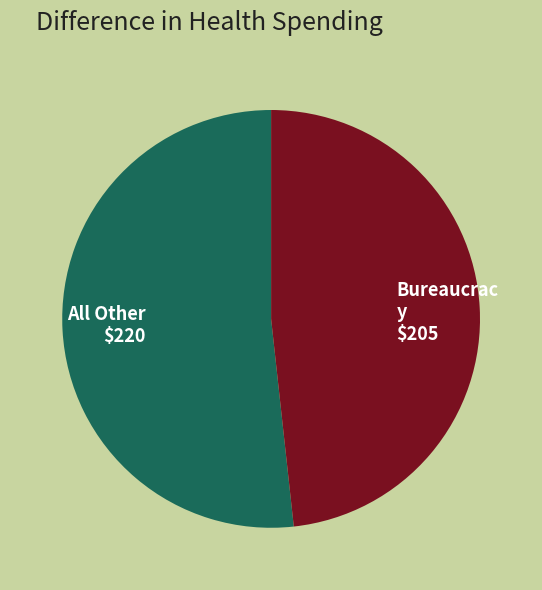

Is there a majority slice in this chart?

Yes